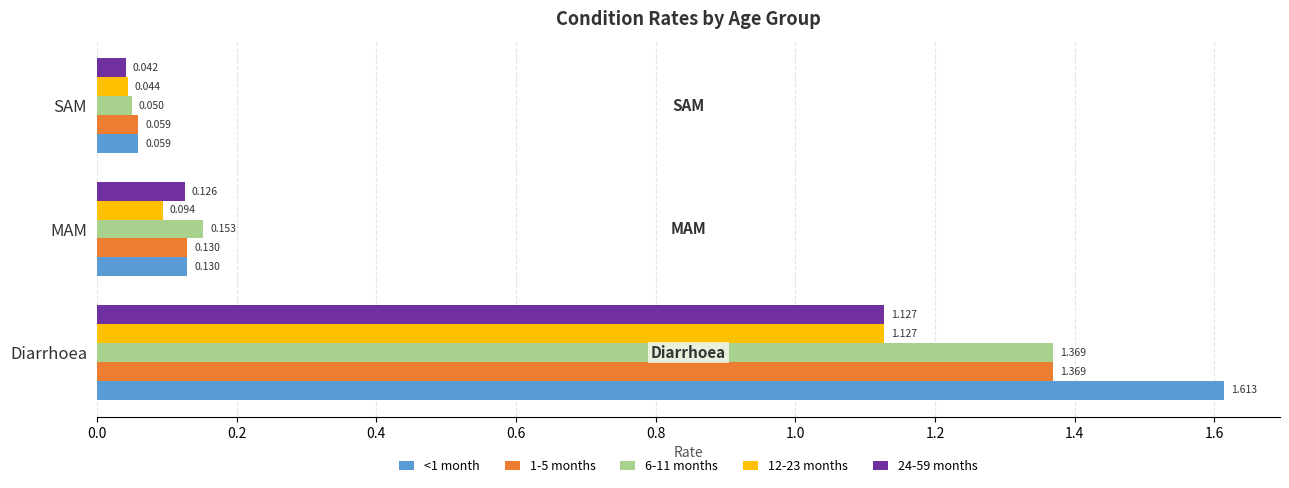

Is the value of 6-11 months at Diarrhoea greater than the value of 24-59 months at SAM?

Yes